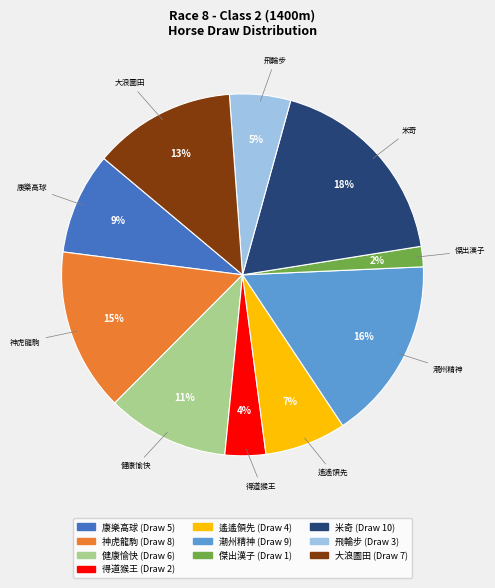

Count the number of slices in the pie.

10